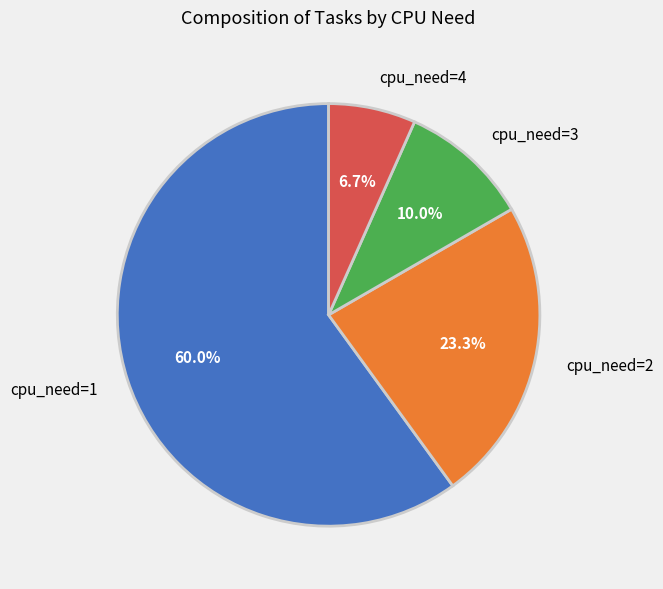

What percentage is the cpu_need=4 slice, to the nearest percent?

7%